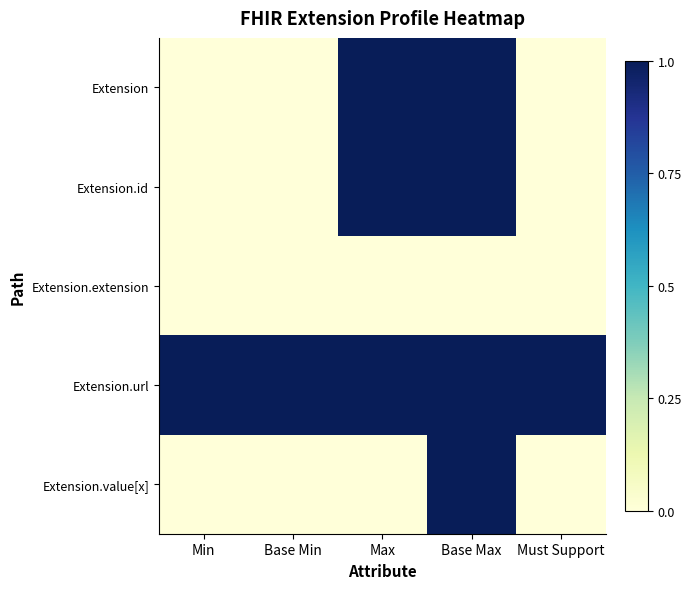

Count the number of categories in the chart.

5